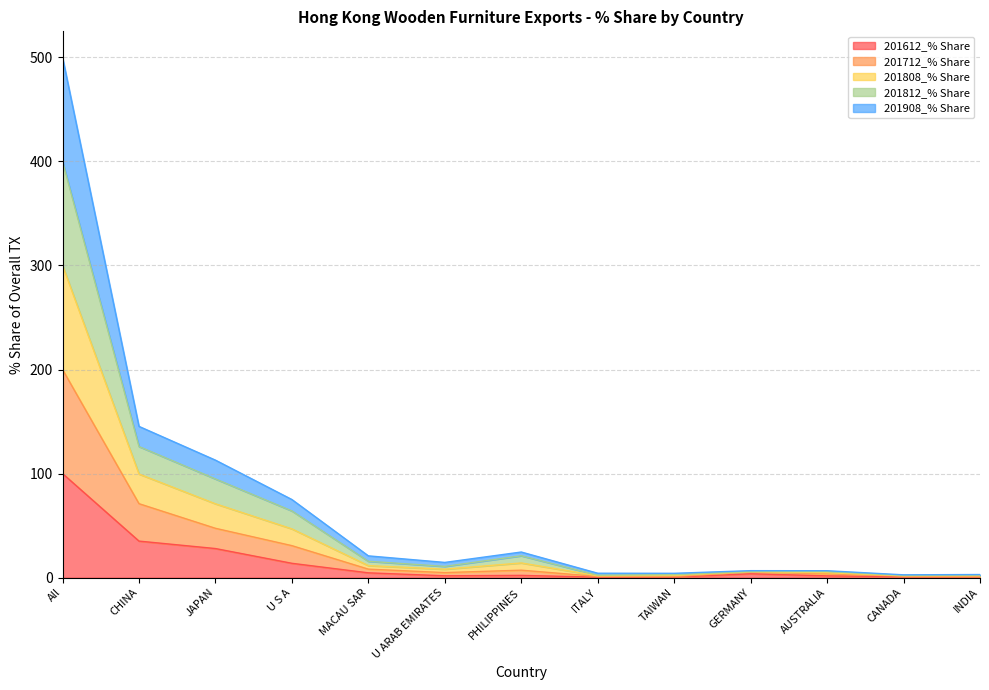

At which category is the sum across all series the highest?

All